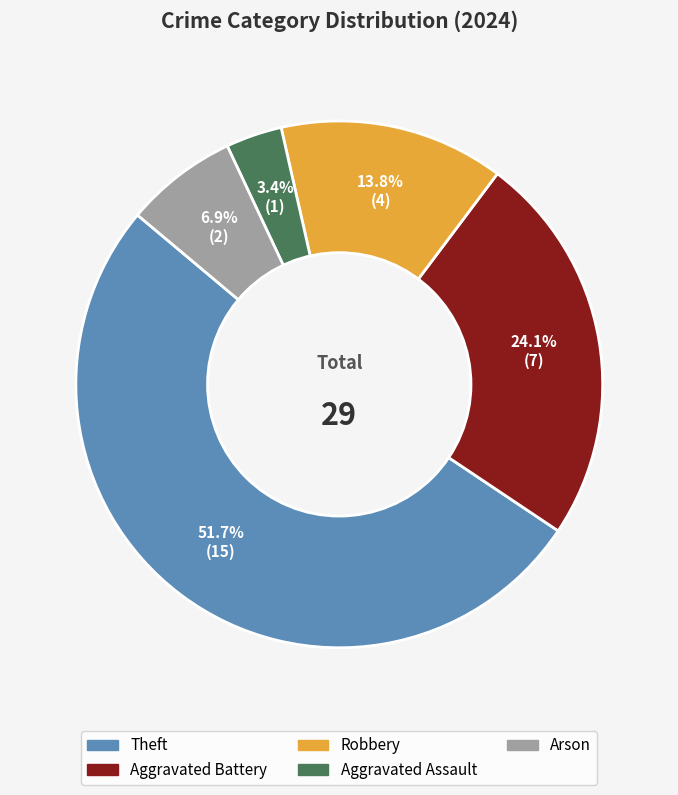

Which has a higher value, Theft or Aggravated Assault?

Theft